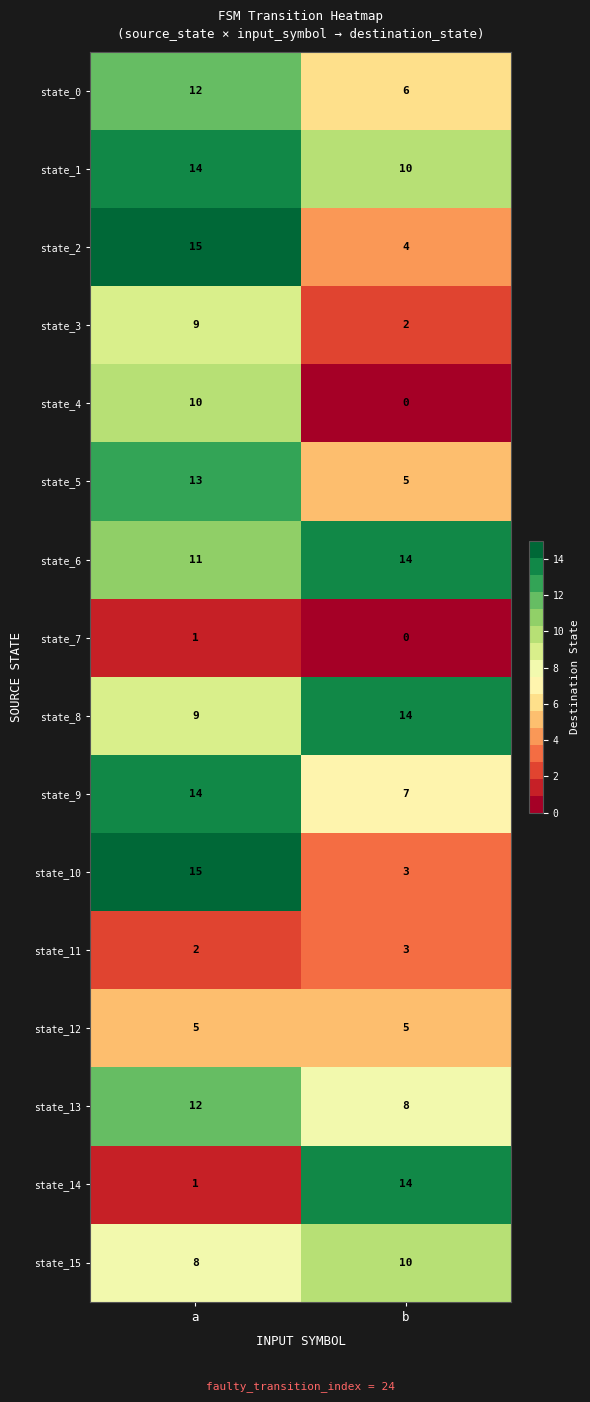

True or false: state_2 has a value of 15 at a.

True